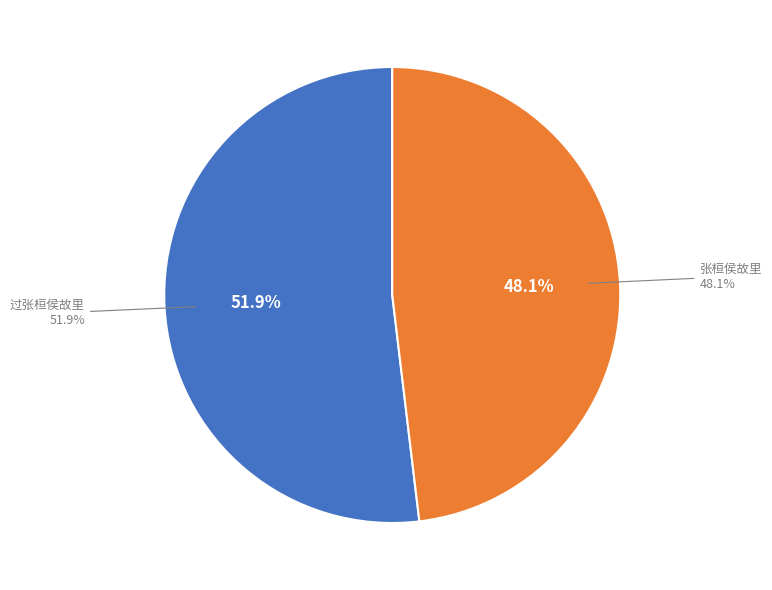

What portion of the pie excludes 张桓侯故里?

51.9%